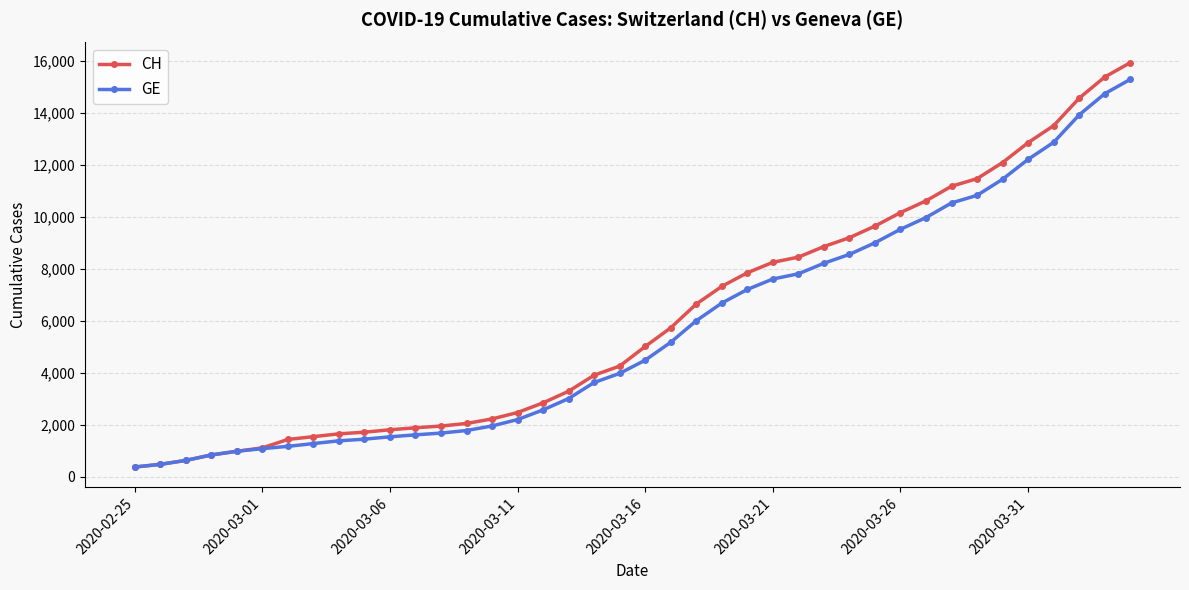

Which series has the widest spread of values?

CH